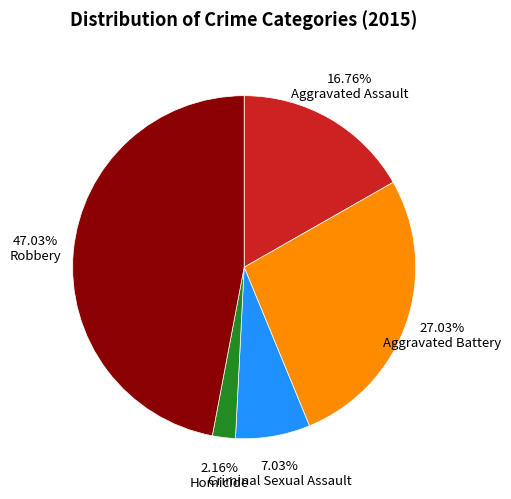

Does any single category account for the majority?

No